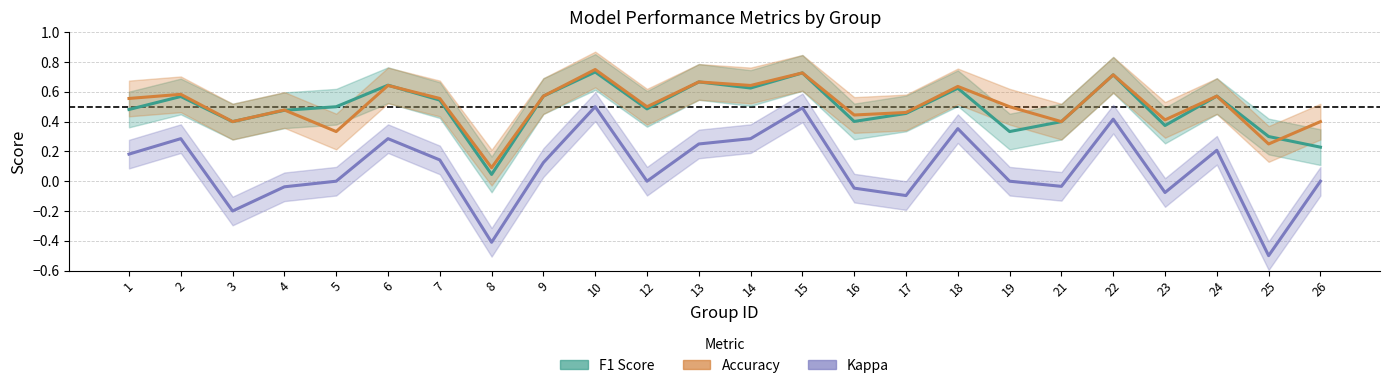

What value does the Accuracy series have at 7?

0.6